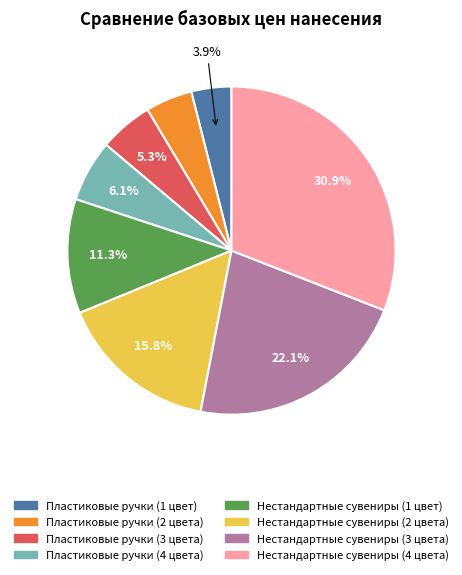

Does Нестандартные сувениры (3 цвета) represent more than half of the total?

No